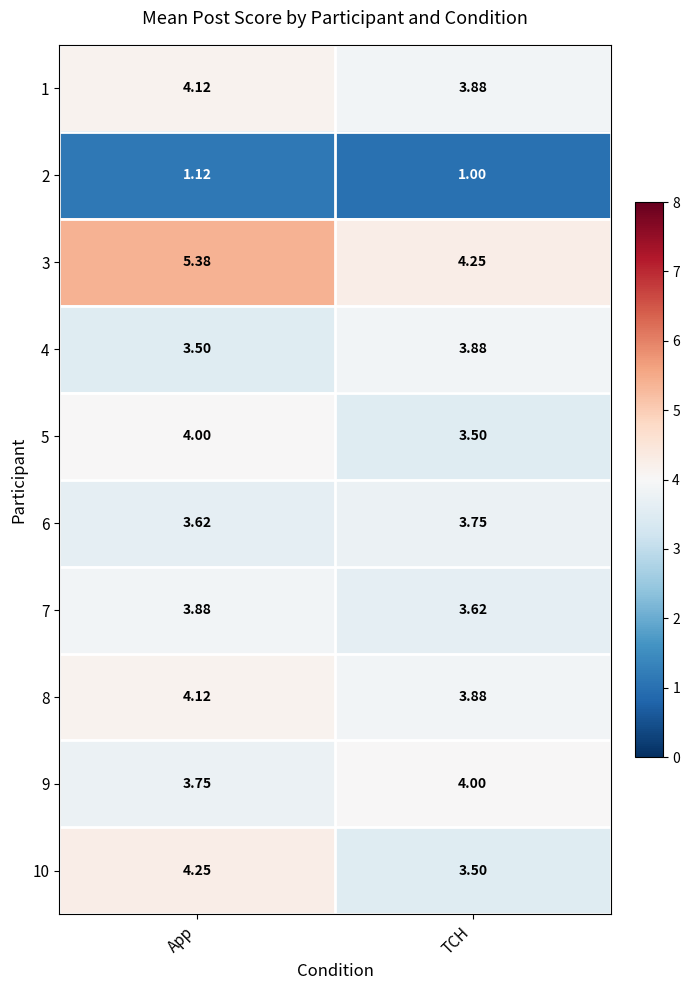

At which category is the sum across all series the highest?

App